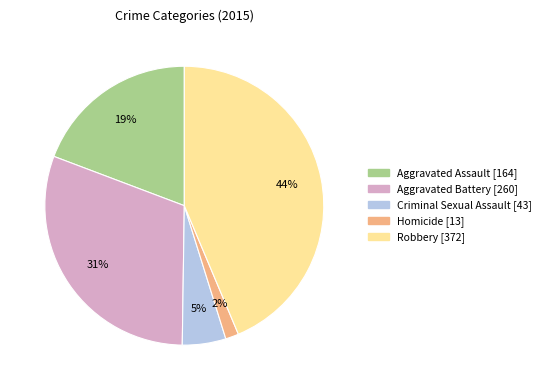

What is the largest slice in the pie chart?

Robbery